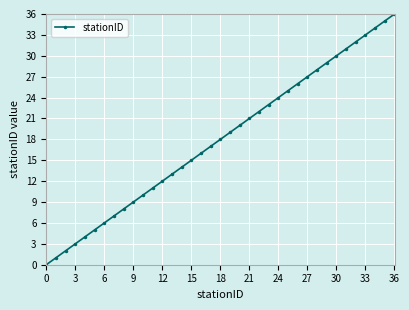

True or false: there are more than 1 points higher than both neighbors.

False